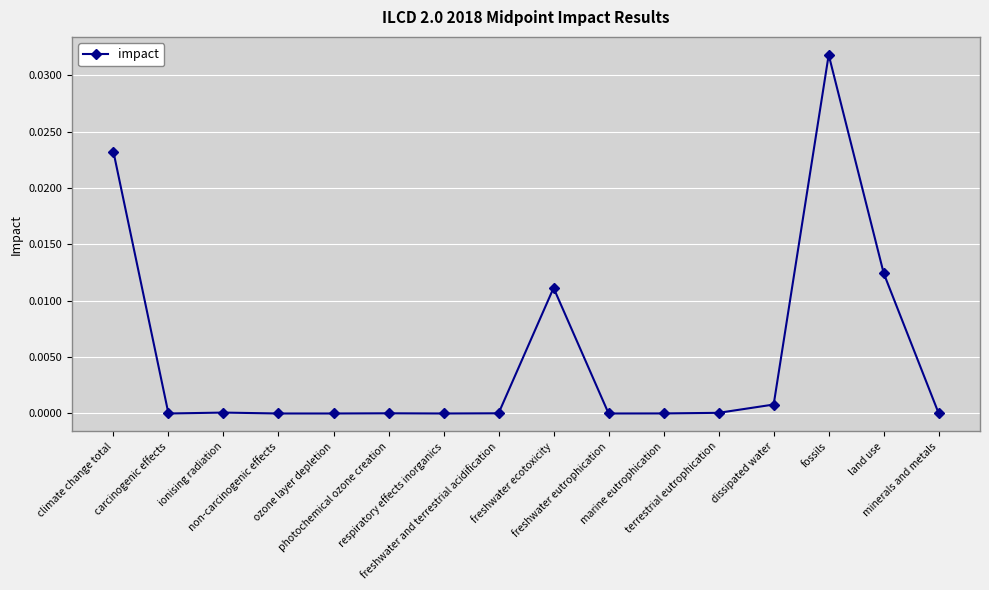

Count the number of data series in this chart.

1